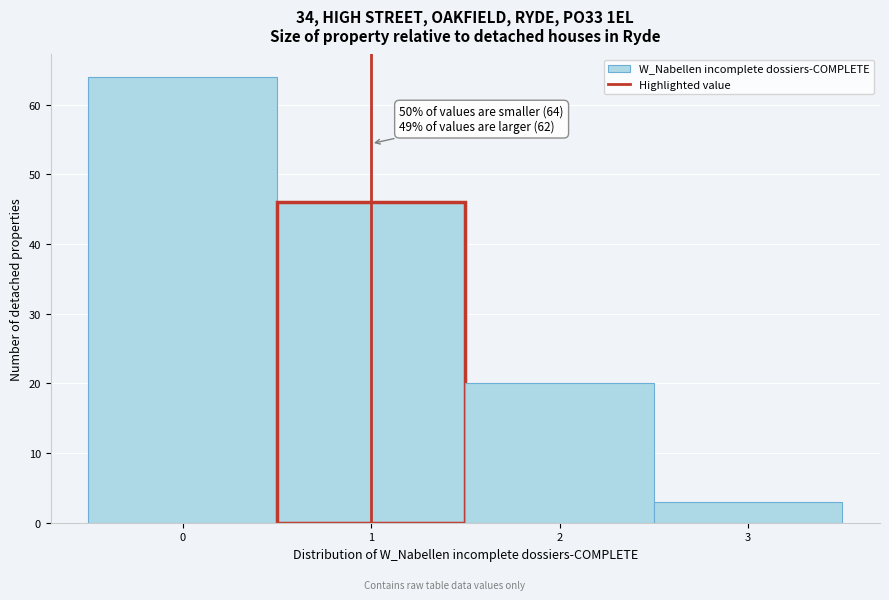

Which range on the x-axis has the tallest bar?

-0.5 to 0.5